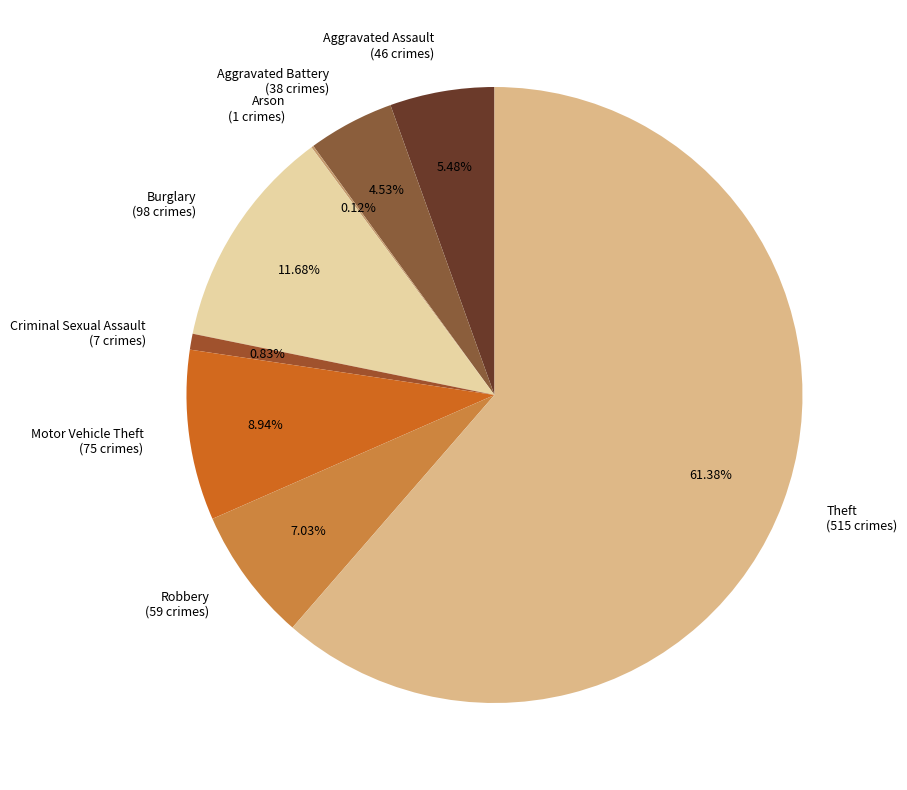

Between Robbery and Theft, which is larger?

Theft